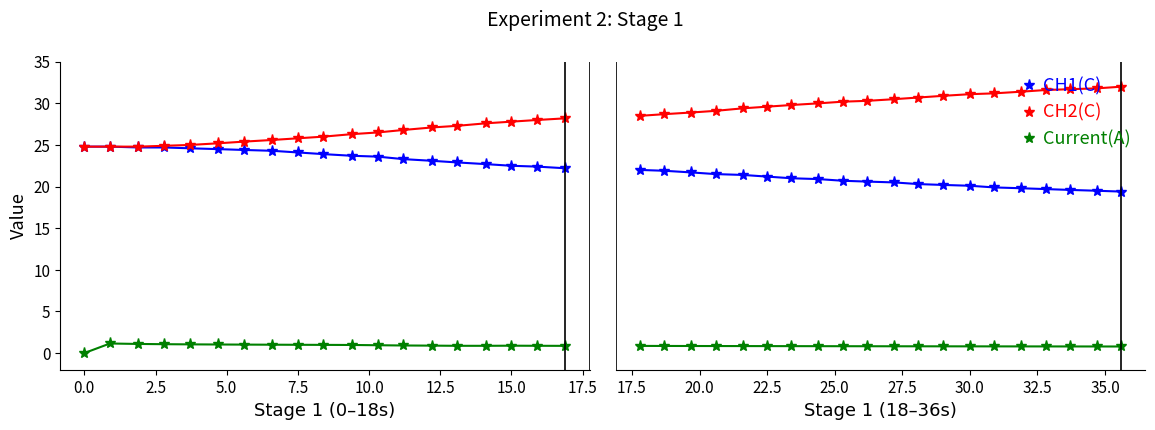

Rank the series by their maximum value, from lowest to highest.

Current(A), CH1(C), CH2(C)